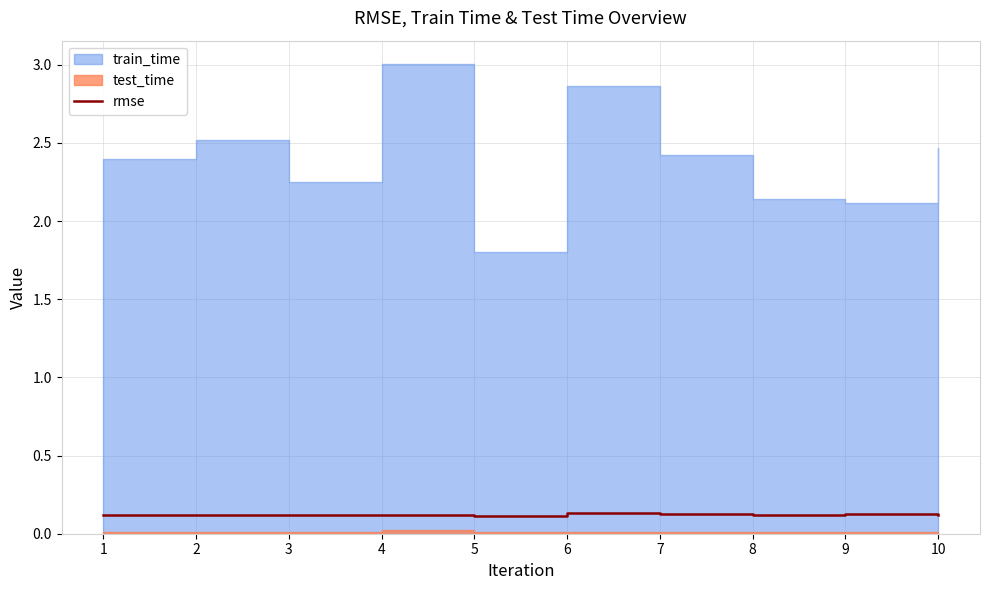

How many lines are shown in the chart?

1